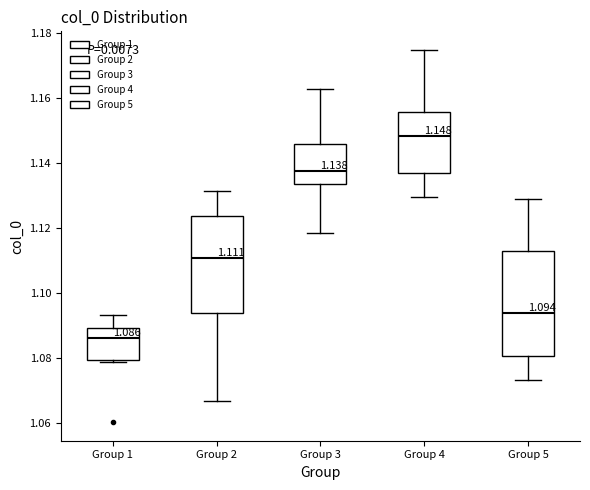

Which box's median line is the highest?

Group 4